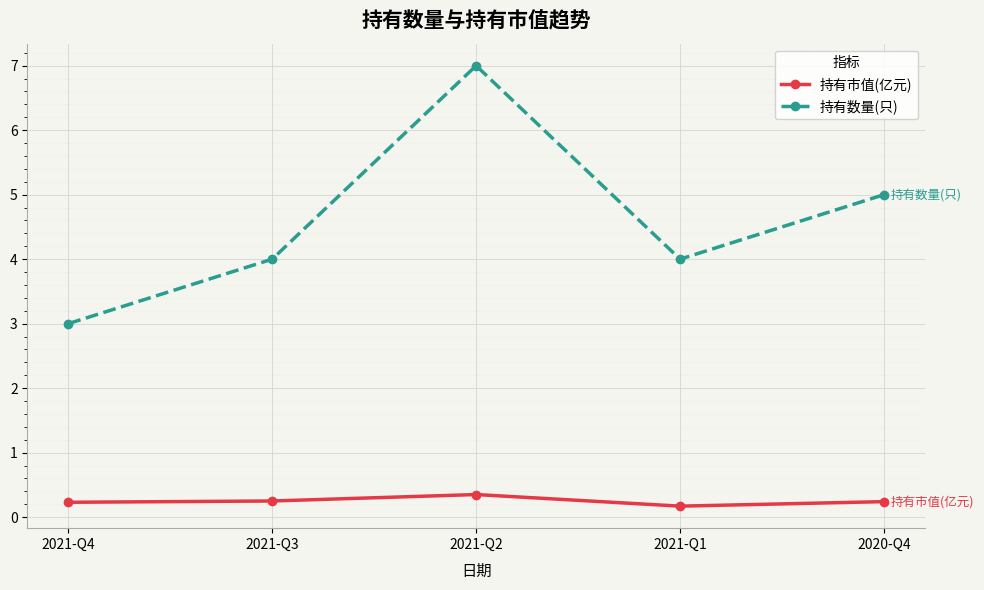

What are all the series names shown in the legend?

持有市值(亿元), 持有数量(只)